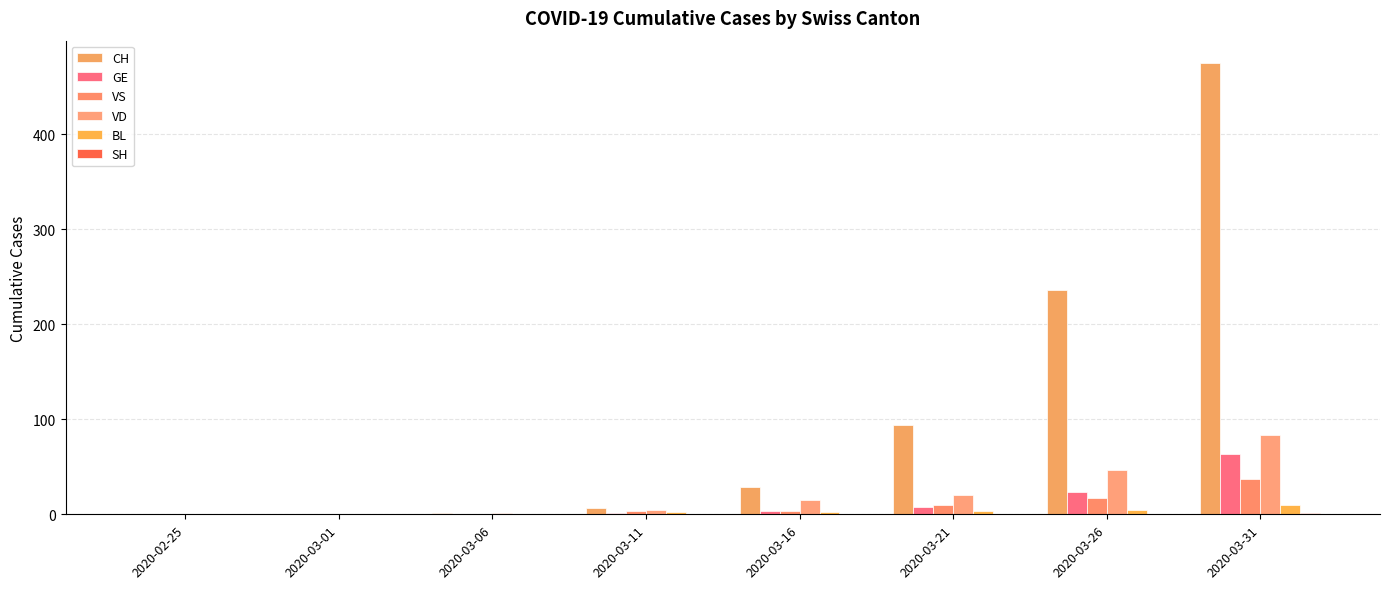

Does the chart contain stacked bars?

No